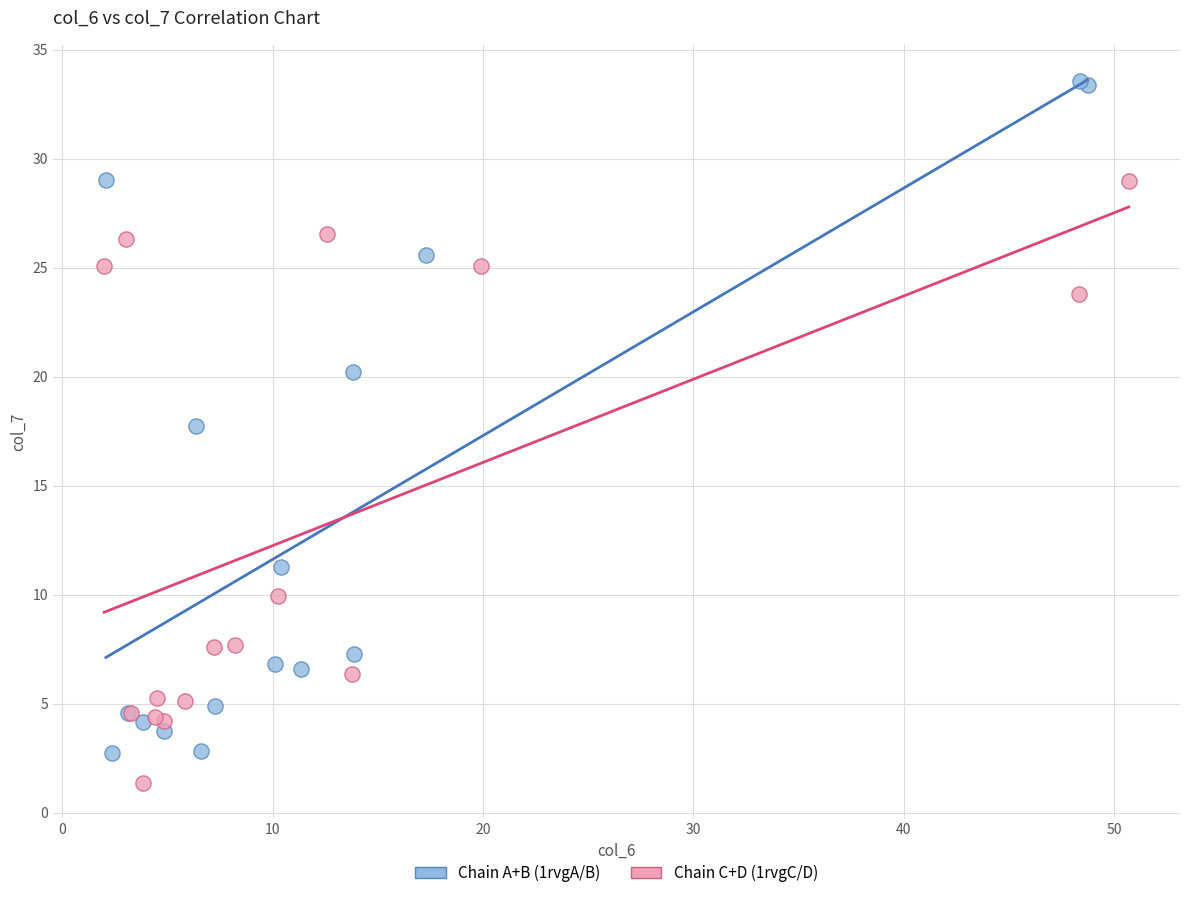

Which series contains the highest Y value?

Chain A+B (1rvgA/B)